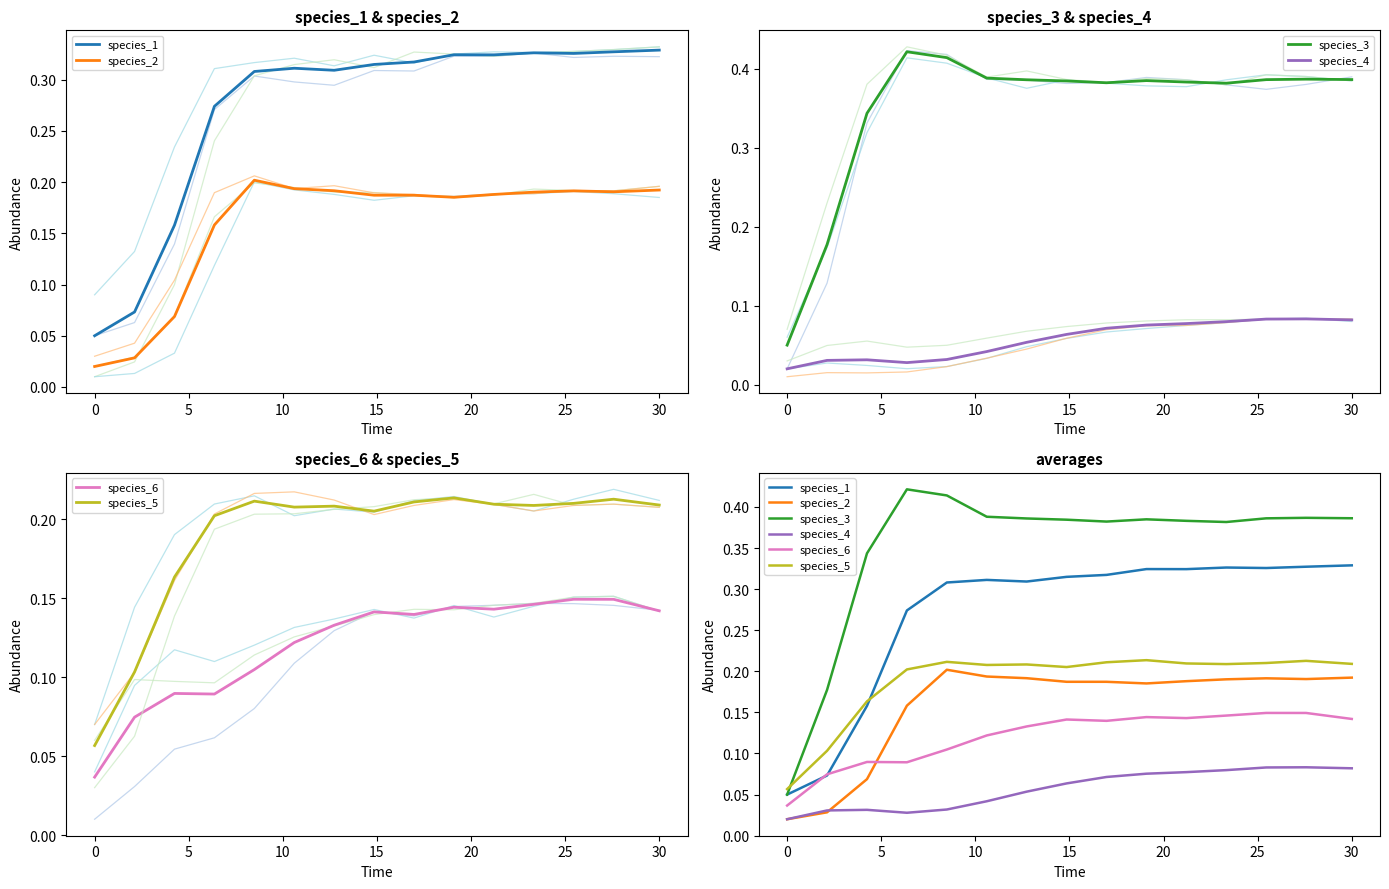

Does the chart display data point markers on the line(s)?

No